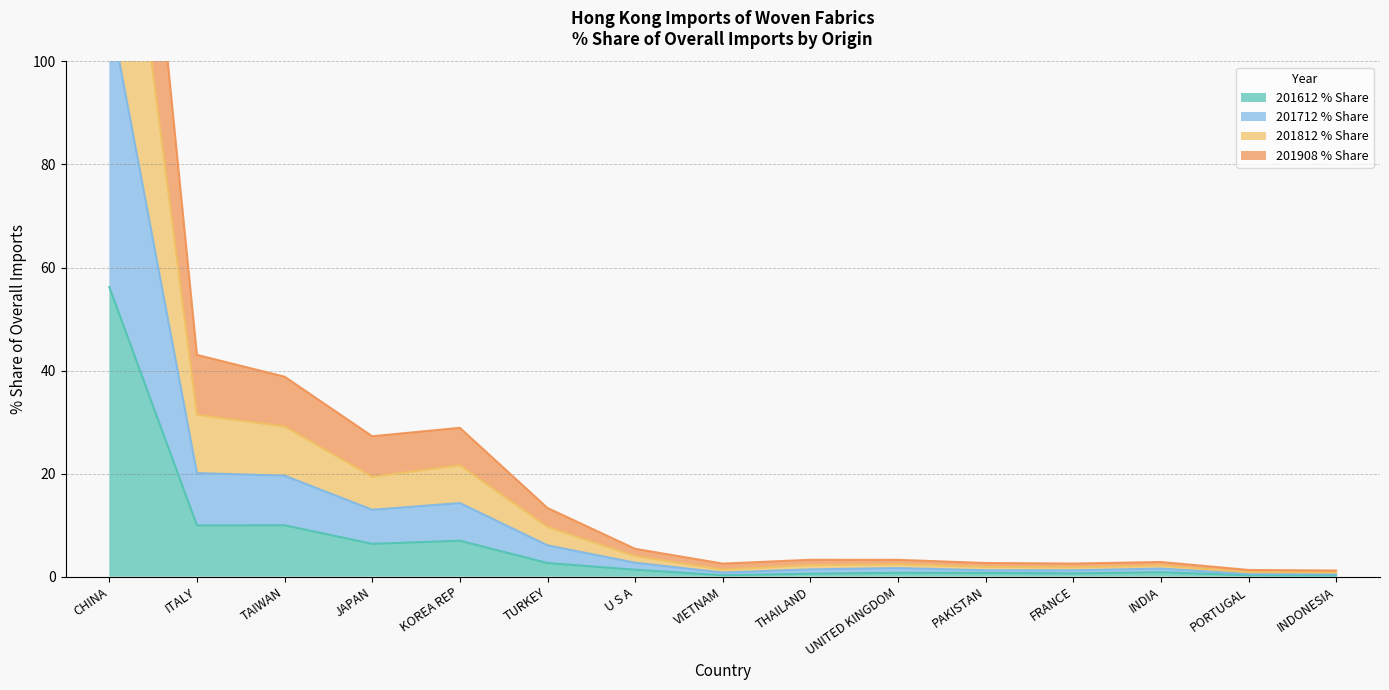

Which series has the largest range (max minus min)?

201812 % Share